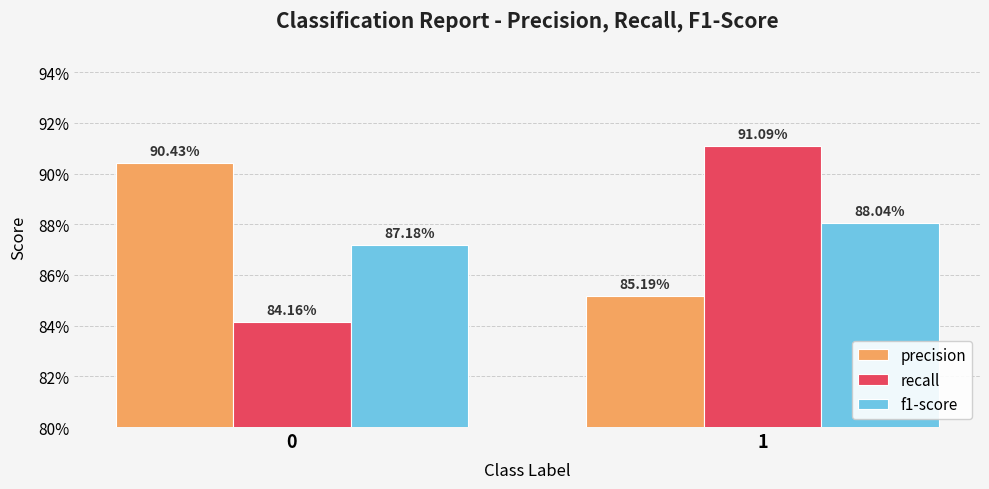

At which category is the sum across all series the highest?

1